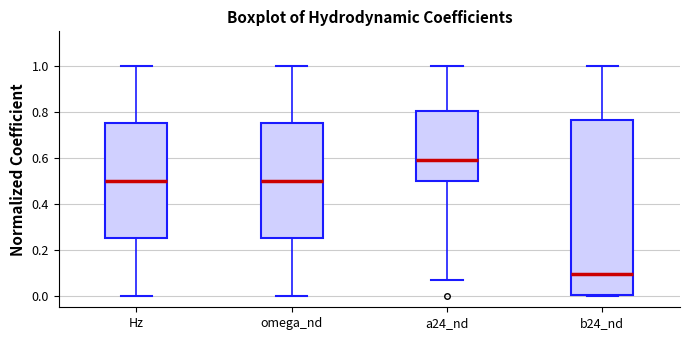

Reading left to right, transcribe this box plot: for each box, give where its median line is, the range the box spans, and where its two whiskers end, as read against the y-axis. The values are not printed on the chart, so give them approximately, as read against the axis.

Hz: median 0.50, box 0.26 to 0.74, whiskers 0.00 to 1.00
omega_nd: median 0.50, box 0.26 to 0.74, whiskers 0.00 to 1.00
a24_nd: median 0.58, box 0.50 to 0.80, whiskers 0.06 to 1.00
b24_nd: median 0.10, box 0.00 to 0.76, whiskers 0.00 to 1.00